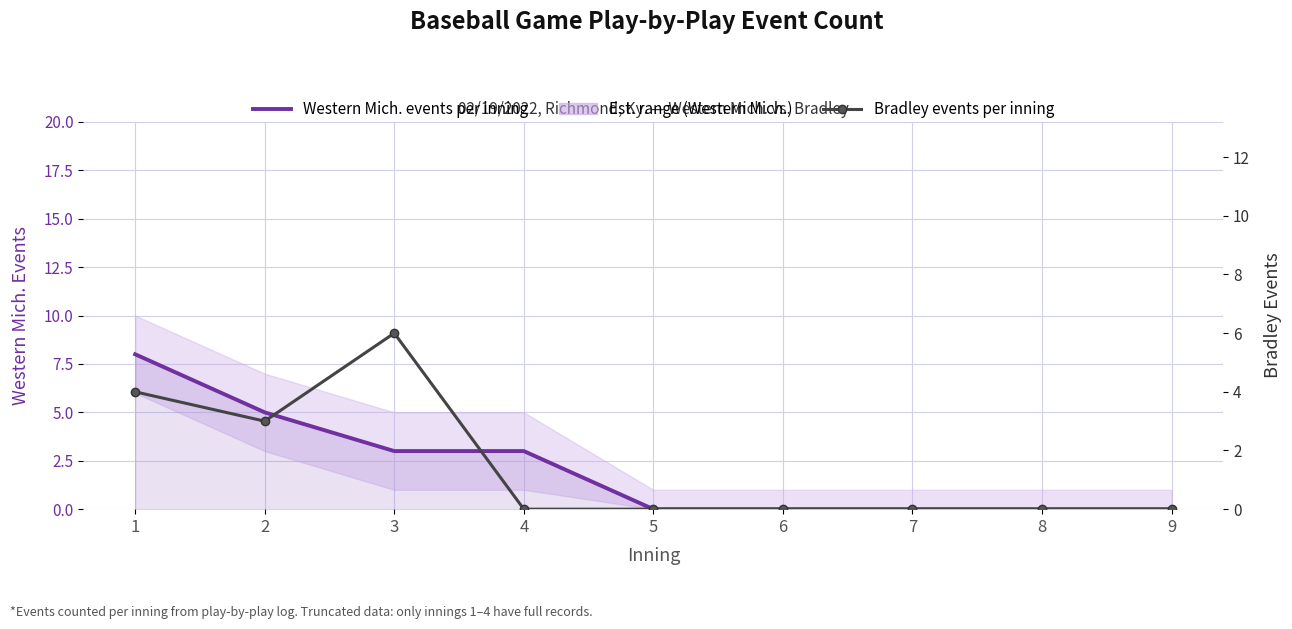

What is the difference between the second highest and minimum values in the Bradley events per inning series?

4